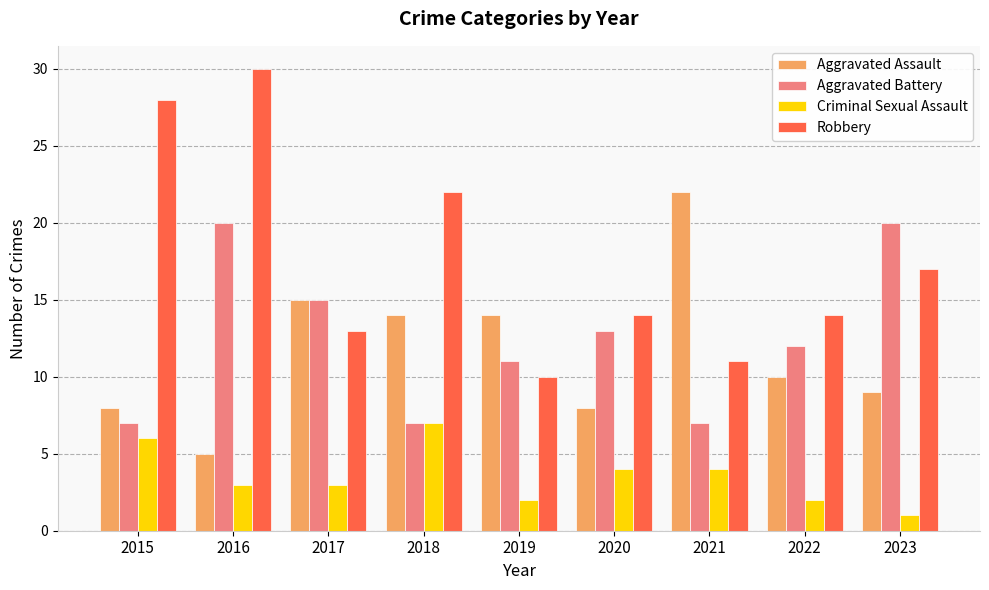

What is the spread (max minus min) of values at 2020?

10